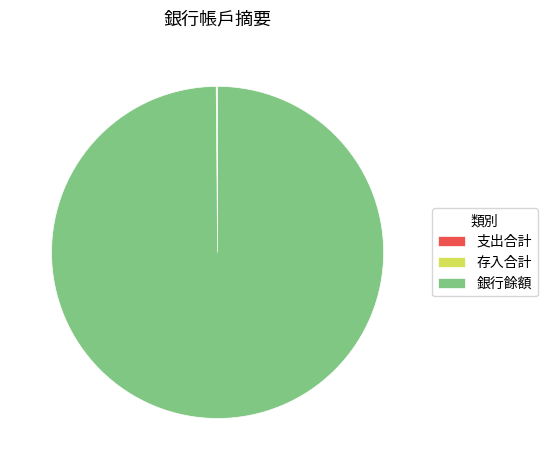

Which slice represents more than half of the pie?

銀行餘額